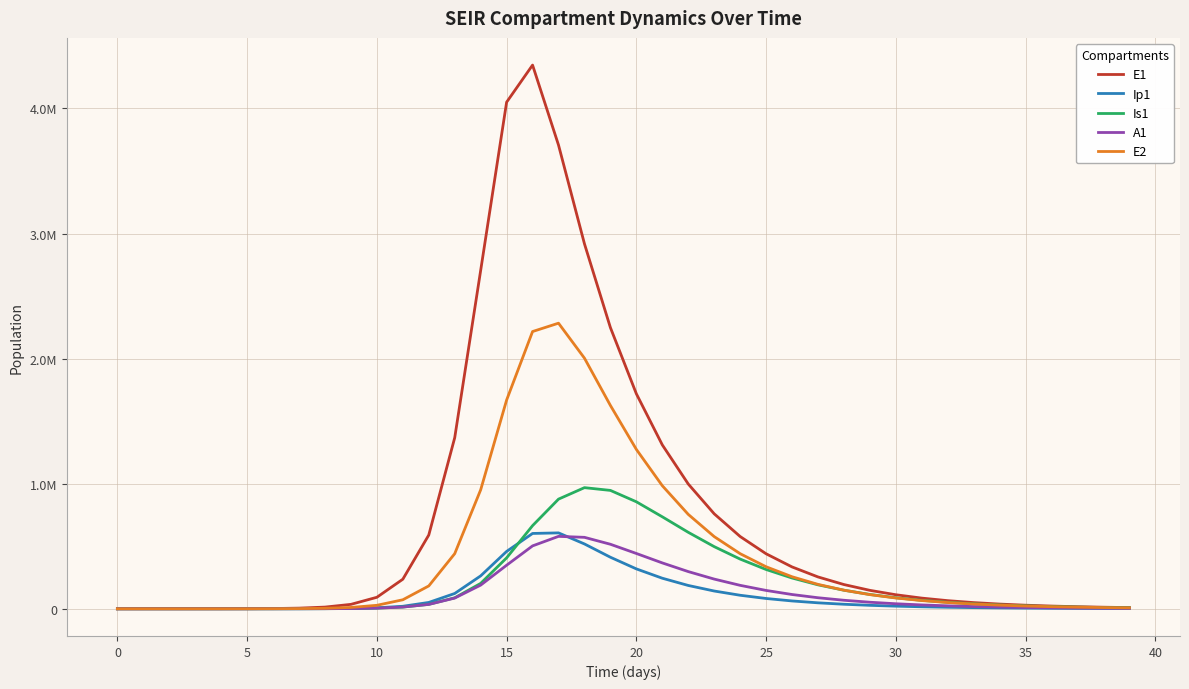

Where is the first local maximum for Is1?

18